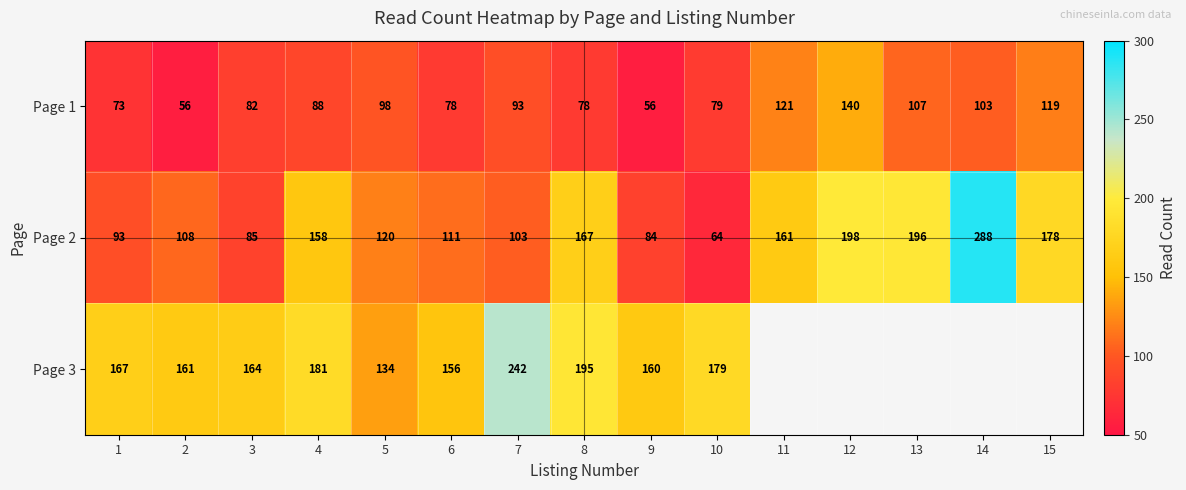

Which series changed the most between 7 and 9?

Page 3